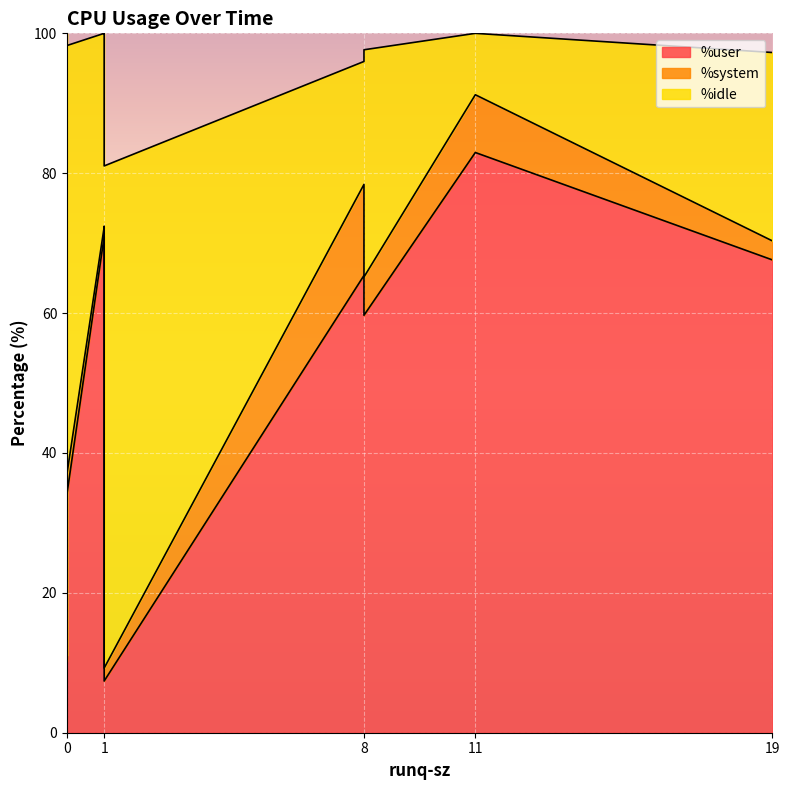

What is the difference between the maximum and minimum values in the %system series?

12.1